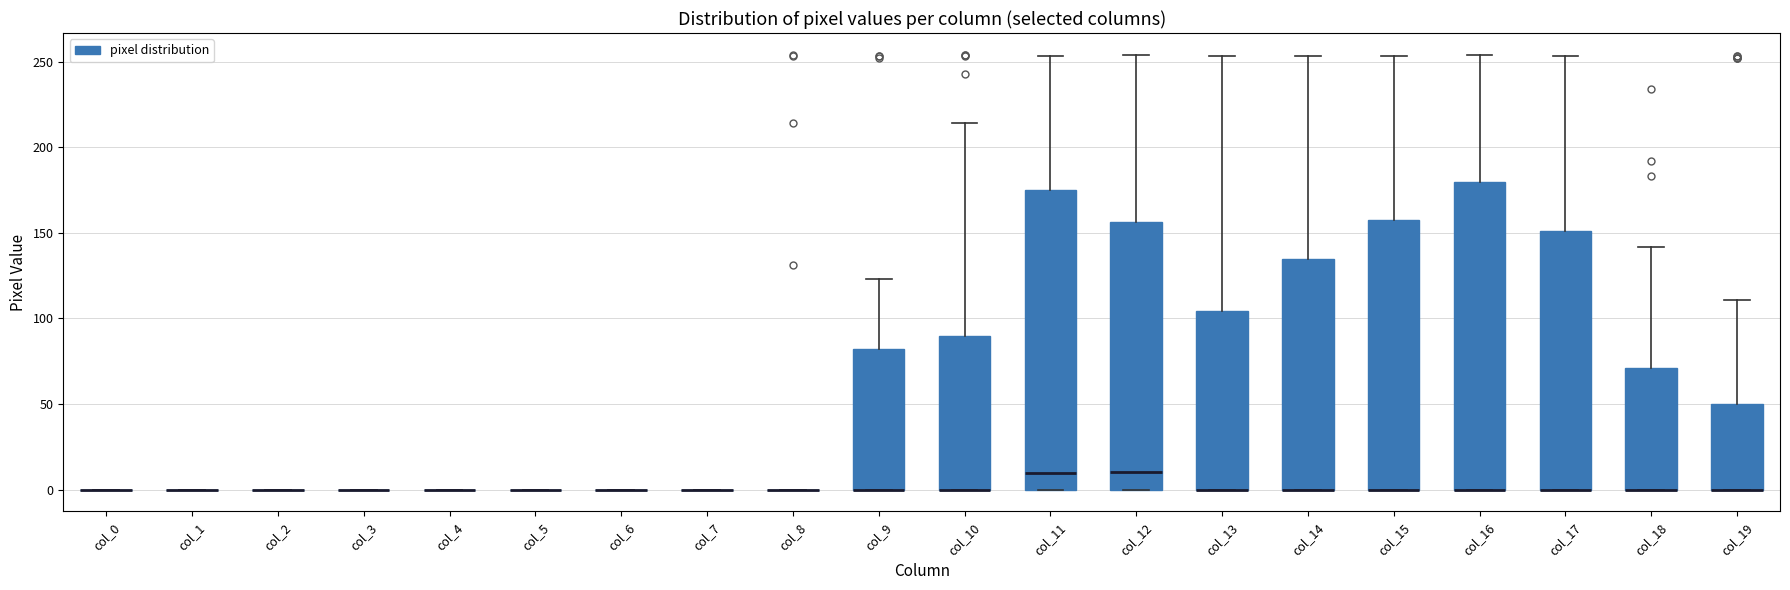

Reading left to right, read every box against the y-axis: the position of its median line, the range the box covers, and the ends of its whiskers. The values are not printed on the chart, so give them approximately, as read against the axis.

col_0: box collapsed to a line at 0, whiskers 0 to 0
col_1: box collapsed to a line at 0, whiskers 0 to 0
col_2: box collapsed to a line at 0, whiskers 0 to 0
col_3: box collapsed to a line at 0, whiskers 0 to 0
col_4: box collapsed to a line at 0, whiskers 0 to 0
col_5: box collapsed to a line at 0, whiskers 0 to 0
col_6: box collapsed to a line at 0, whiskers 0 to 0
col_7: box collapsed to a line at 0, whiskers 0 to 0
col_8: box collapsed to a line at 0, whiskers 0 to 0
col_9: median 0 (drawn on the box's lower edge), box 0 to 80, whiskers 0 to 125
col_10: median 0 (drawn on the box's lower edge), box 0 to 90, whiskers 0 to 215
col_11: median 10, box 0 to 175, whiskers 0 to 255
col_12: median 10, box 0 to 155, whiskers 0 to 255
col_13: median 0 (drawn on the box's lower edge), box 0 to 105, whiskers 0 to 255
col_14: median 0 (drawn on the box's lower edge), box 0 to 135, whiskers 0 to 255
col_15: median 0 (drawn on the box's lower edge), box 0 to 155, whiskers 0 to 255
col_16: median 0 (drawn on the box's lower edge), box 0 to 180, whiskers 0 to 255
col_17: median 0 (drawn on the box's lower edge), box 0 to 150, whiskers 0 to 255
col_18: median 0 (drawn on the box's lower edge), box 0 to 70, whiskers 0 to 140
col_19: median 0 (drawn on the box's lower edge), box 0 to 50, whiskers 0 to 110